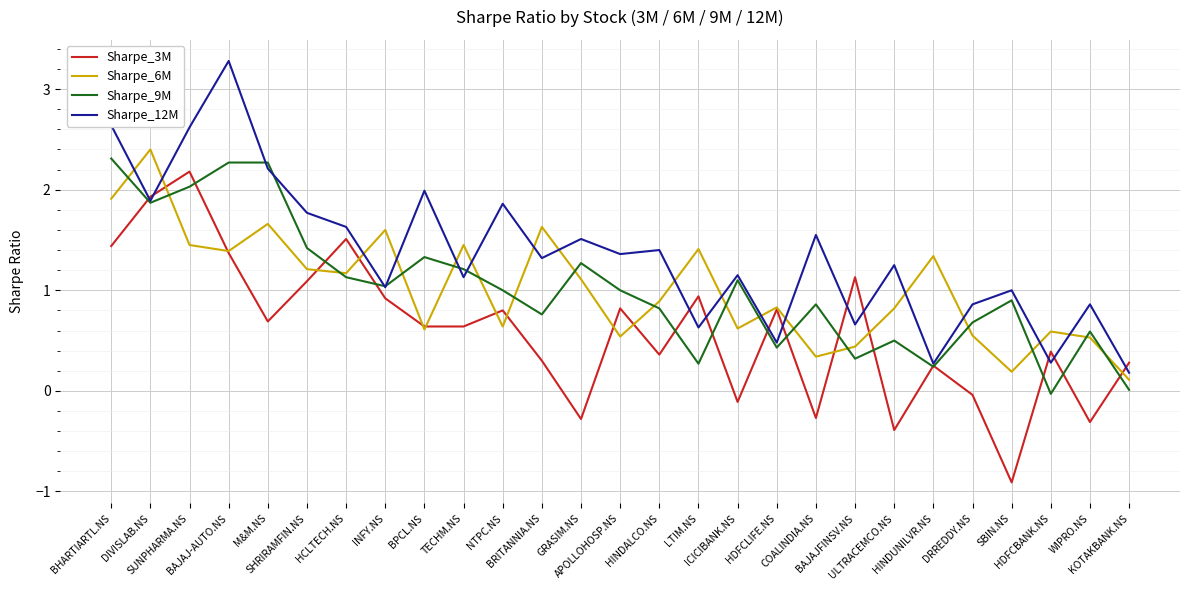

The Sharpe_9M series shows 1.1 at HCLTECH.NS. True or false?

True